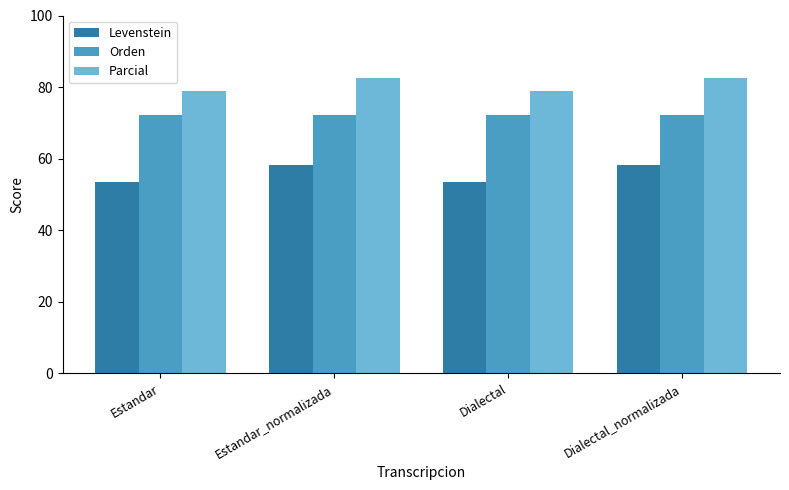

What is the average value of the Orden series?

72.3